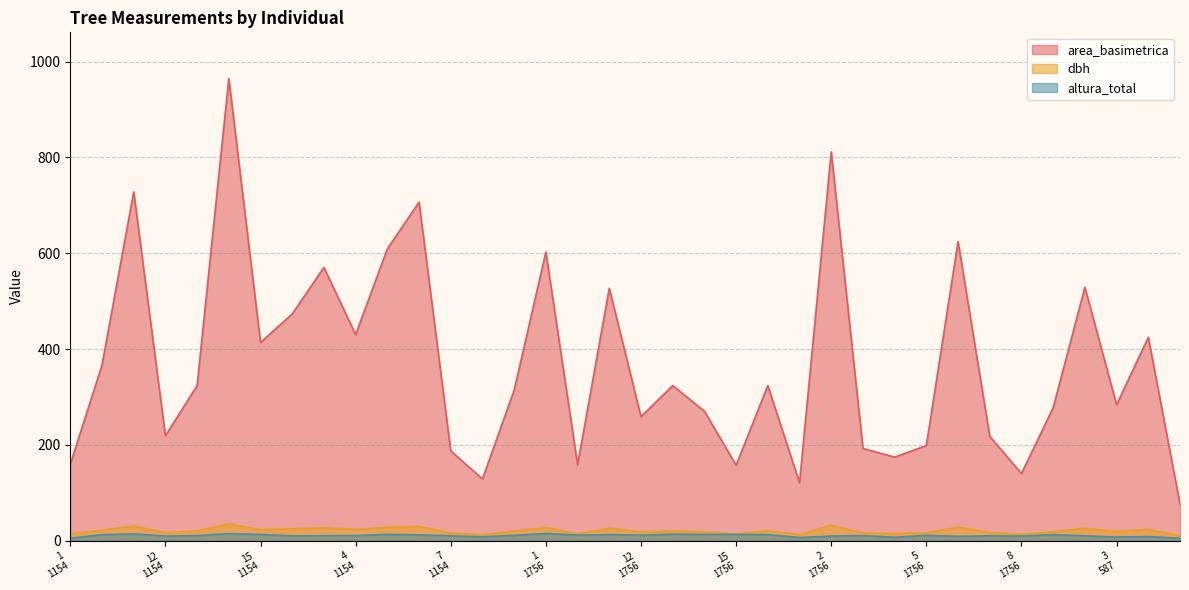

What is the greatest value displayed?

964.9